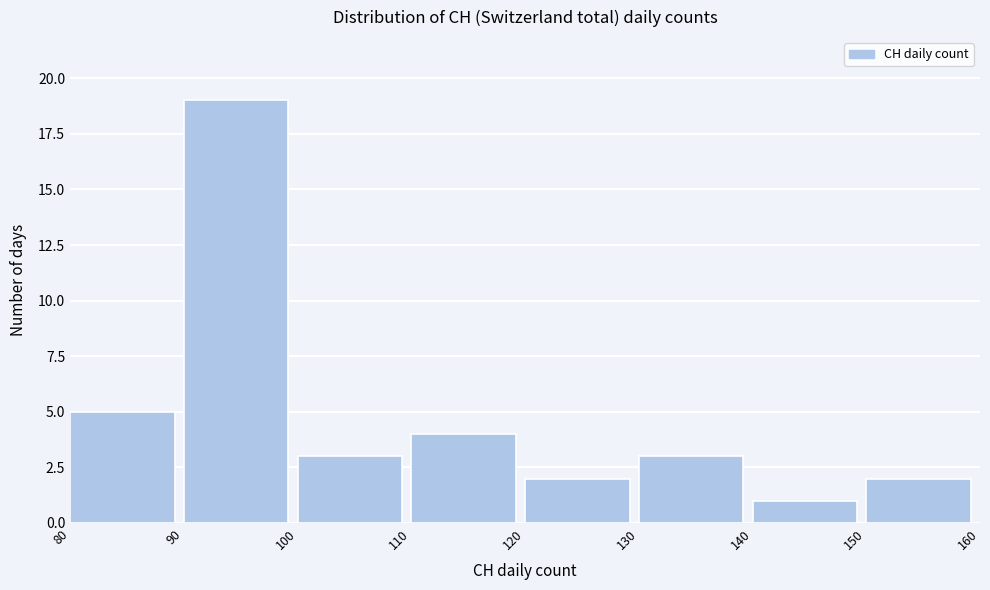

What is the height of the bar covering 100 to 110 on the x-axis? The values are not printed on the chart, so give them approximately, as read against the axis.

3